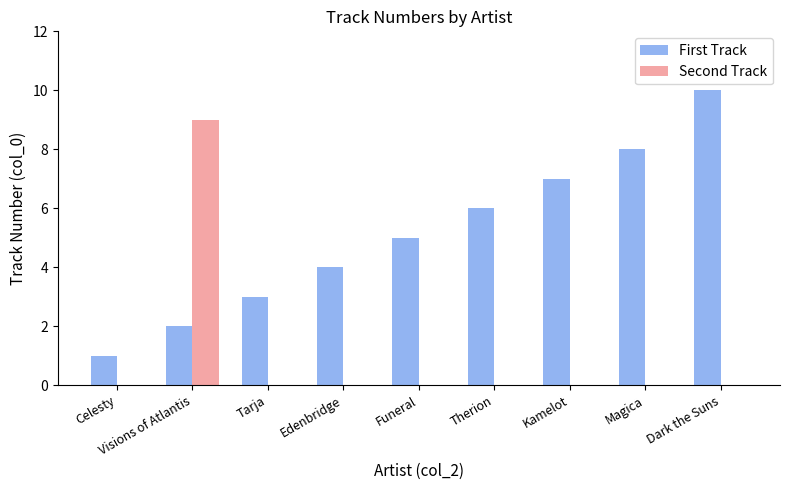

Which category has the highest value in the Second Track series?

Visions of Atlantis